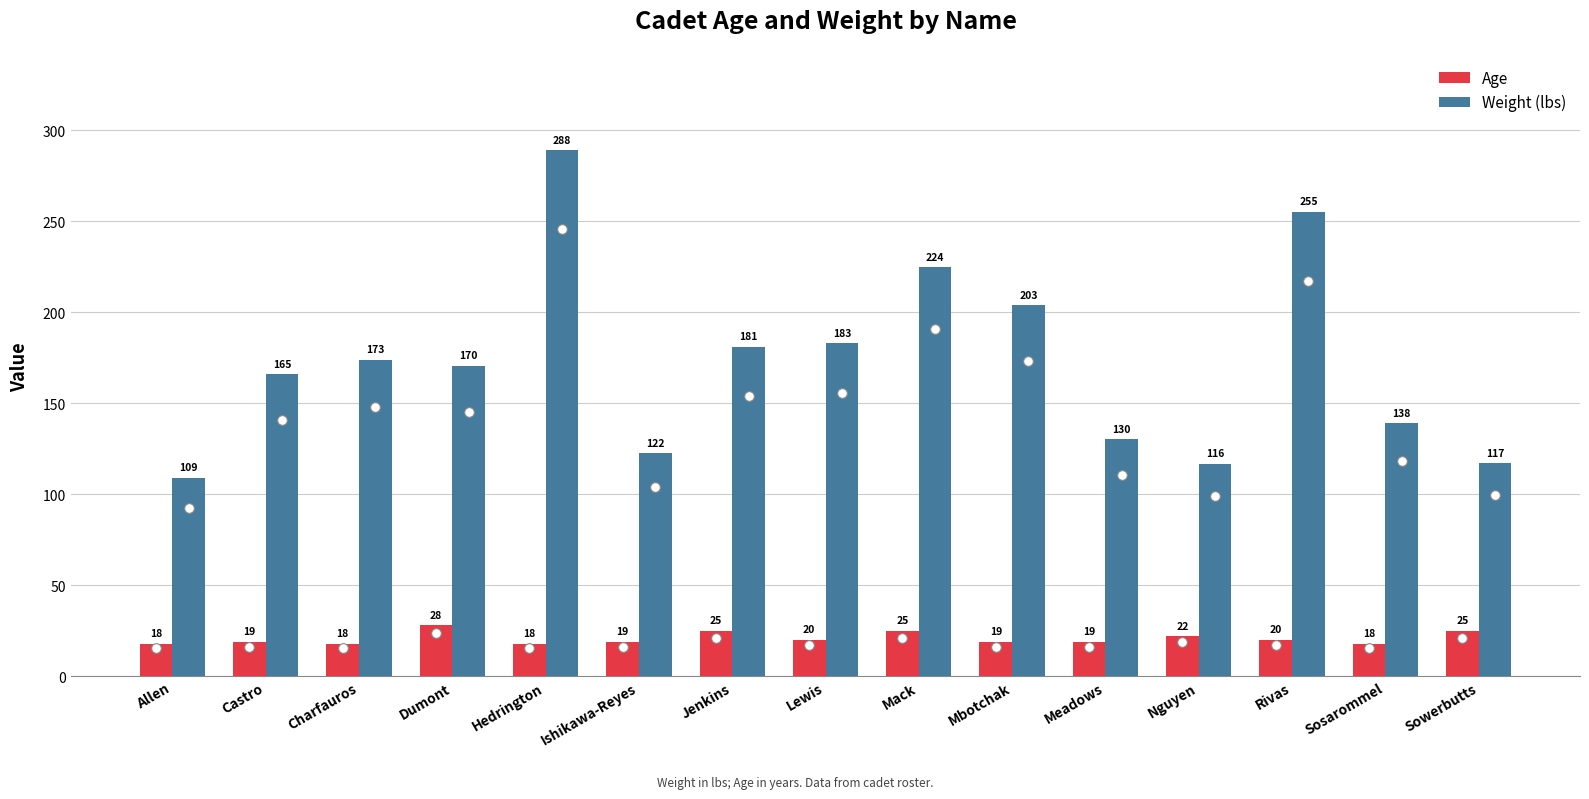

What is the difference between the Age values at Dumont and Jenkins?

3.0